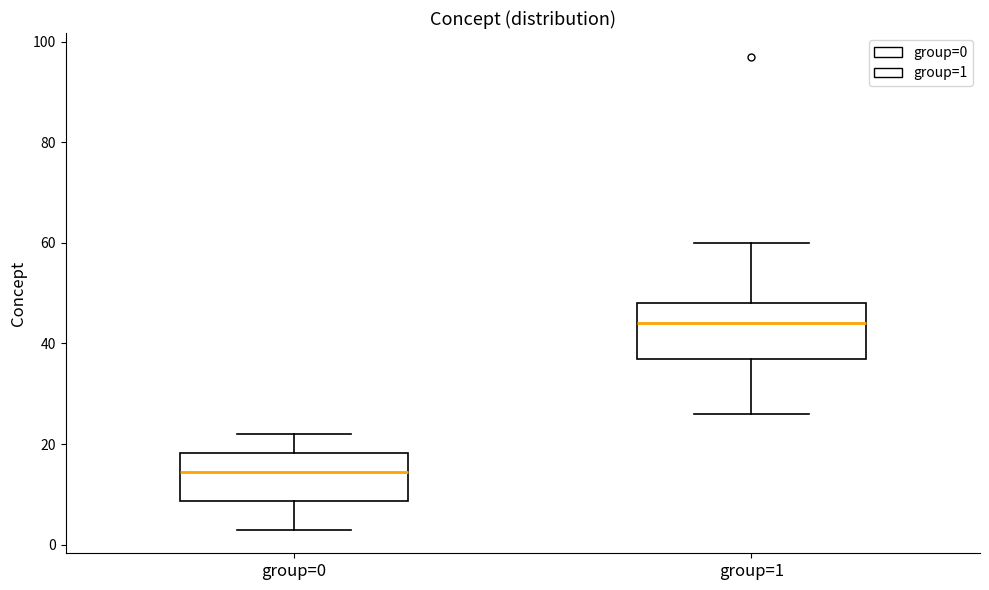

Where does the median line of the box for group=0 sit on the y-axis? The values are not printed on the chart, so give them approximately, as read against the axis.

14